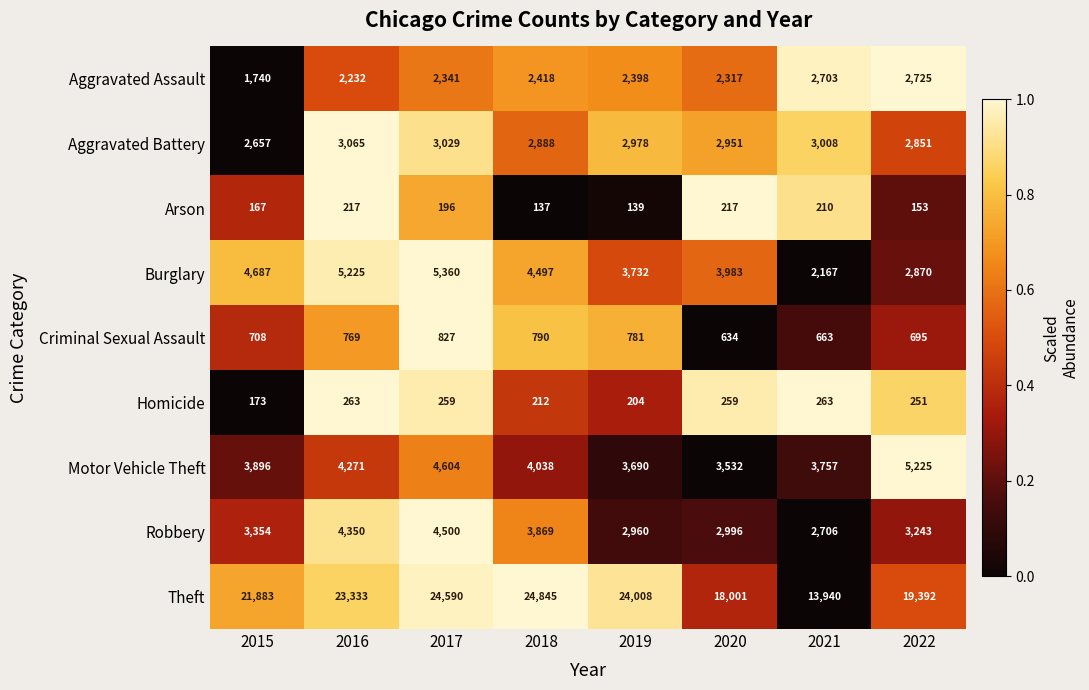

What is the total value across all series at 2018?

43694